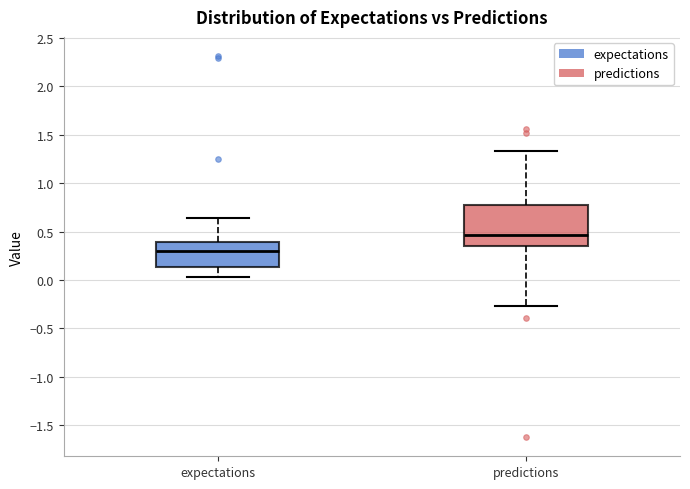

Reading left to right, transcribe this box plot: for each box, give where its median line is, the range the box spans, and where its two whiskers end, as read against the y-axis. The values are not printed on the chart, so give them approximately, as read against the axis.

expectations: median 0.30, box 0.15 to 0.40, whiskers 0.05 to 0.65
predictions: median 0.45, box 0.35 to 0.75, whiskers -0.25 to 1.35